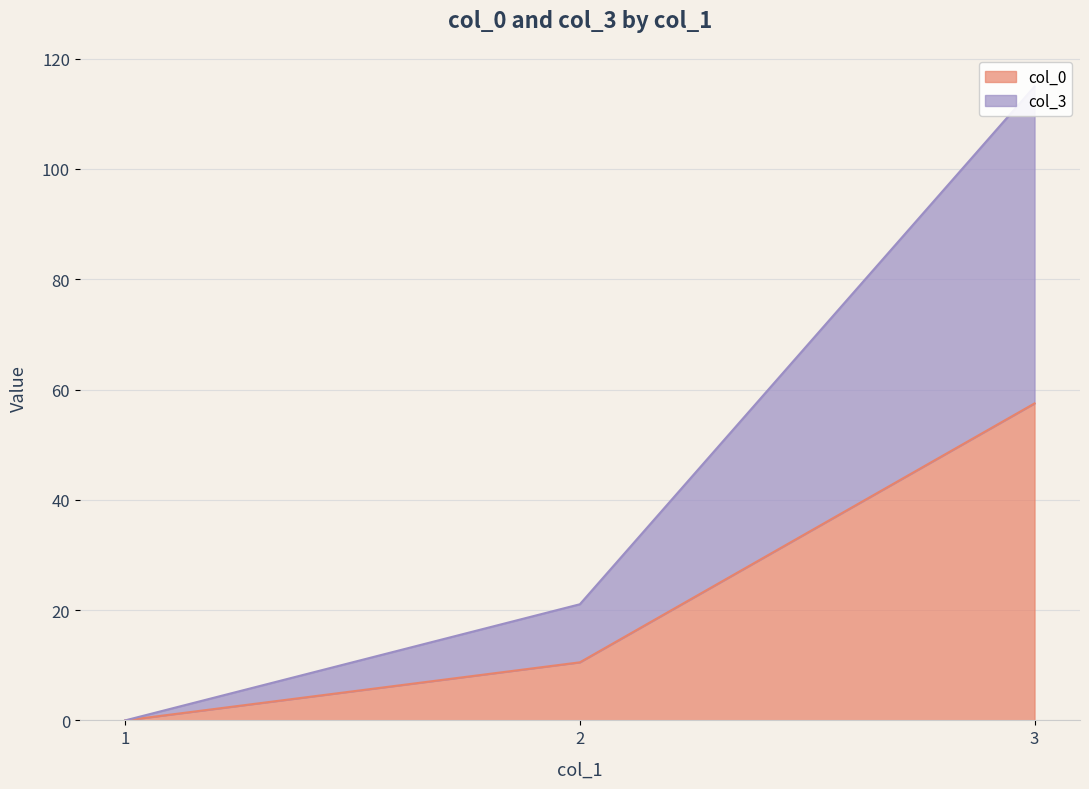

At 2, list the series in order from largest to smallest.

col_3, col_0